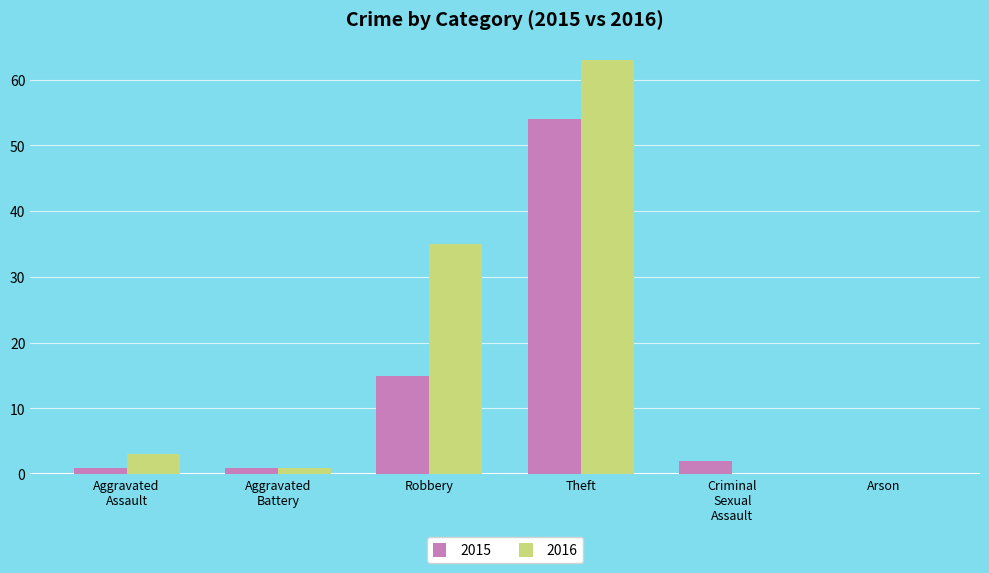

How many distinct data groups are displayed?

2